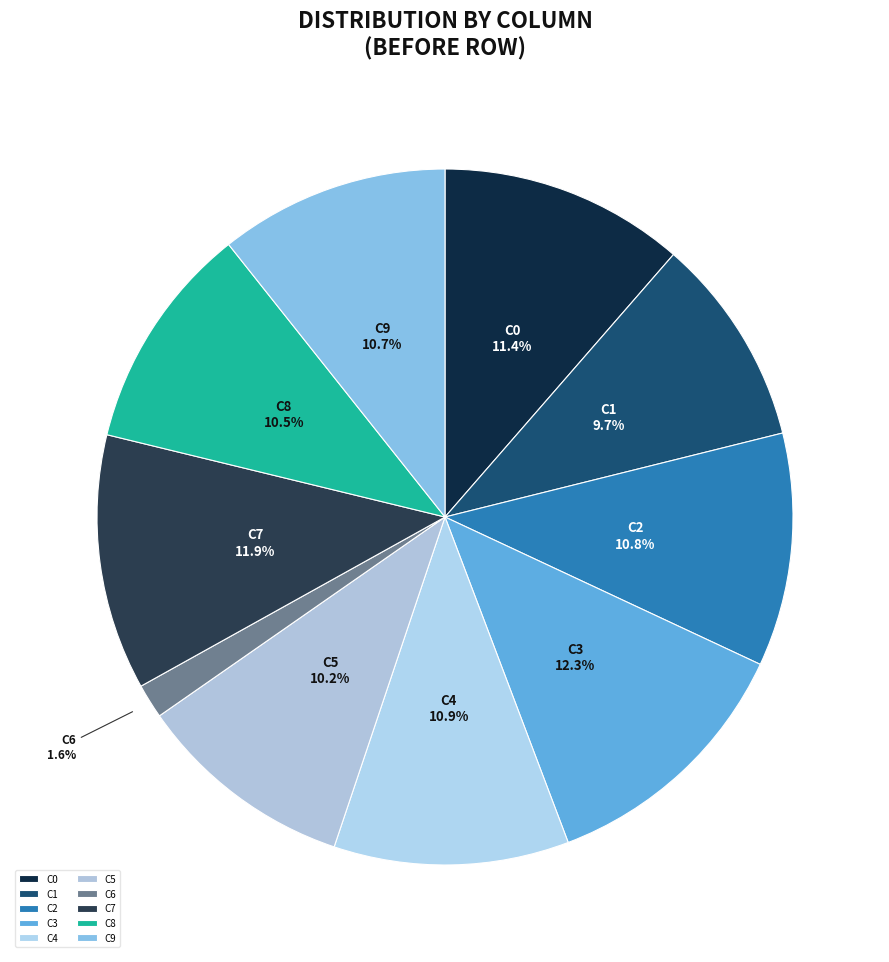

Is C8 the majority of the pie?

No